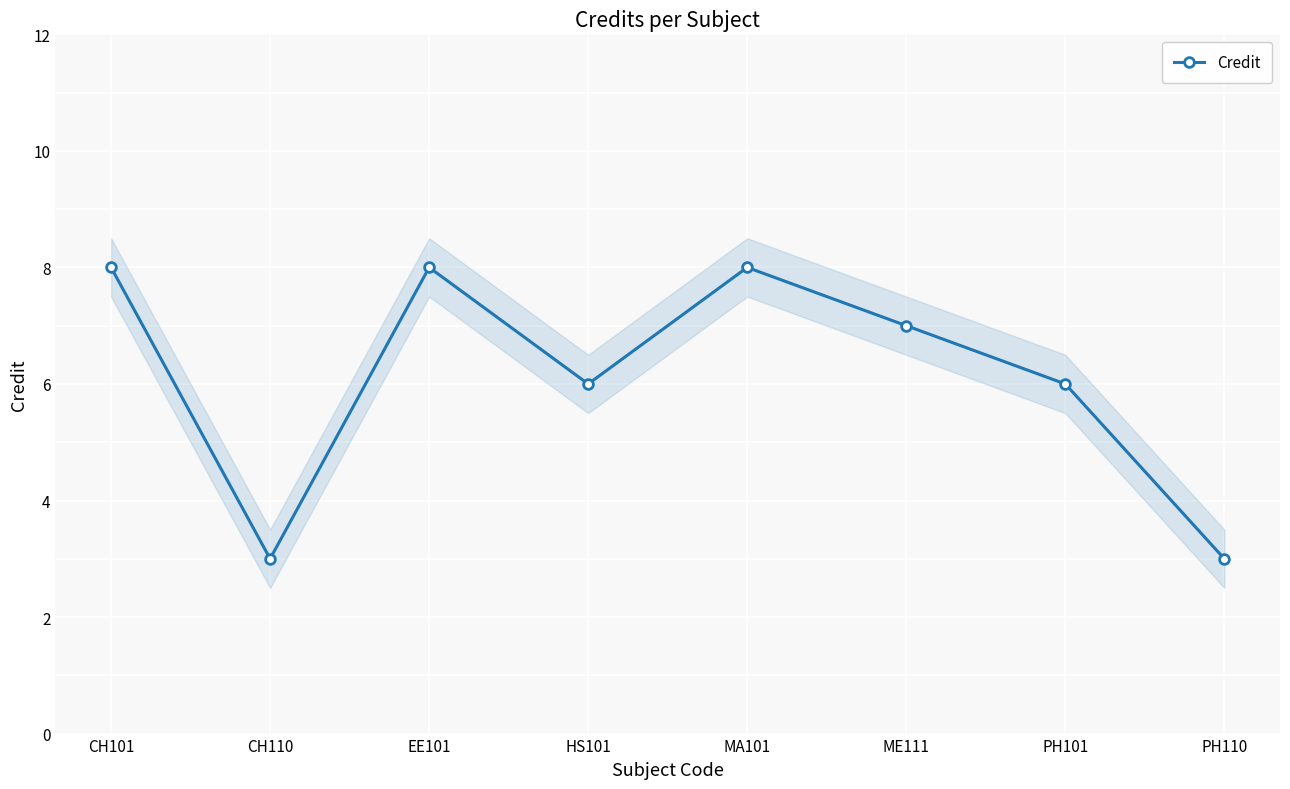

Is it true that the value at CH110 is 3?

True